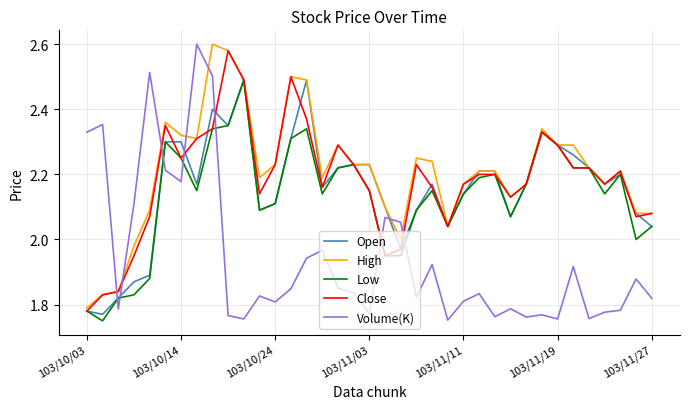

Which series ends up on top after the final intersection of Low and Volume(K)?

Low